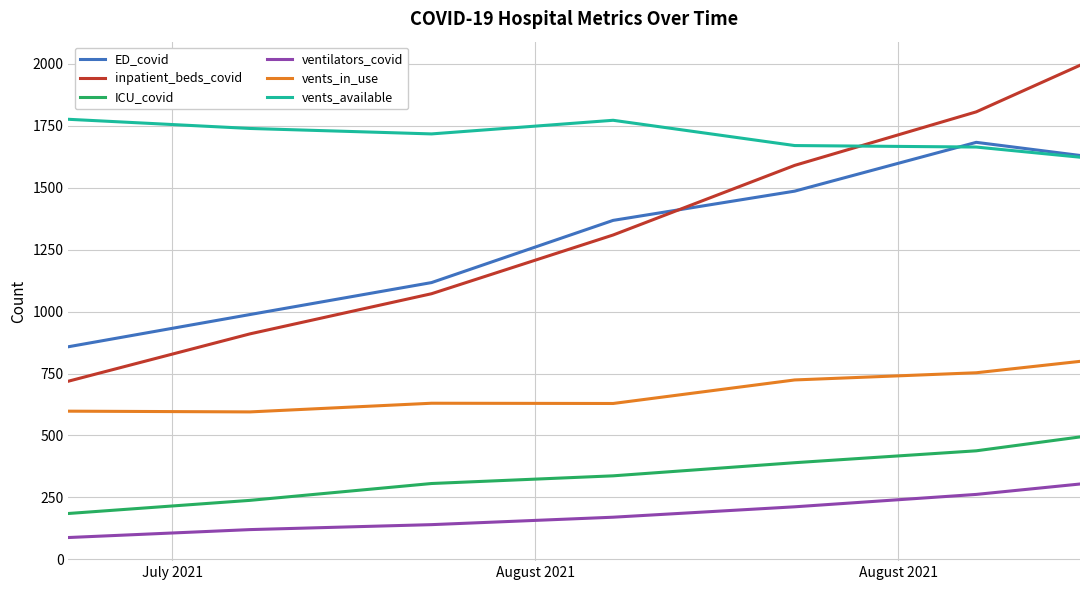

What is the minimum value shown in the chart?

88